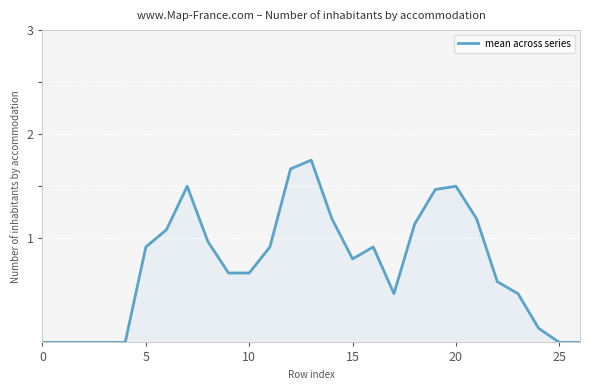

Does the chart display data point markers on the line(s)?

No